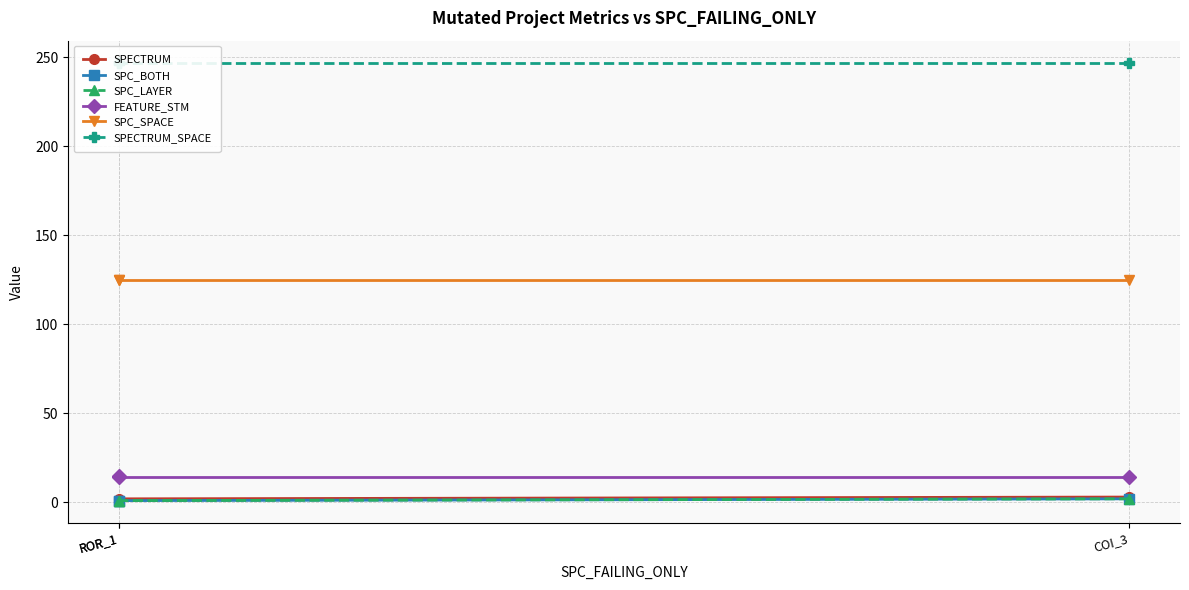

What are all the series names shown in the legend?

SPECTRUM, SPC_BOTH, SPC_LAYER, FEATURE_STM, SPC_SPACE, SPECTRUM_SPACE